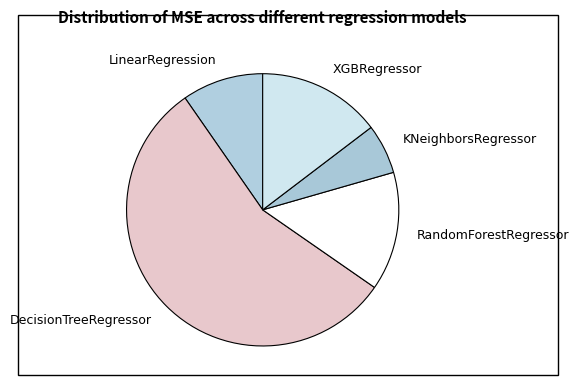

What is the smallest slice in the pie chart?

KNeighborsRegressor